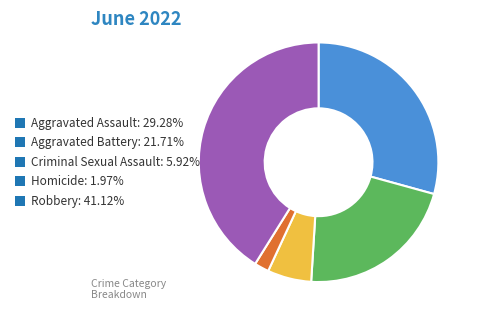

Combined, do Criminal Sexual Assault: 5.92% and Robbery: 41.12% account for over 50%?

No